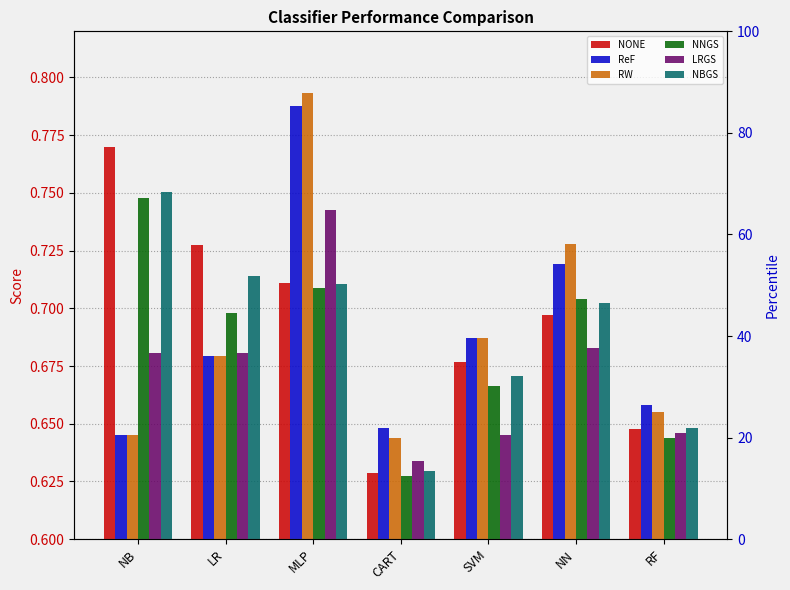

What is the sum of the ReF values at CART and LR?

1.3